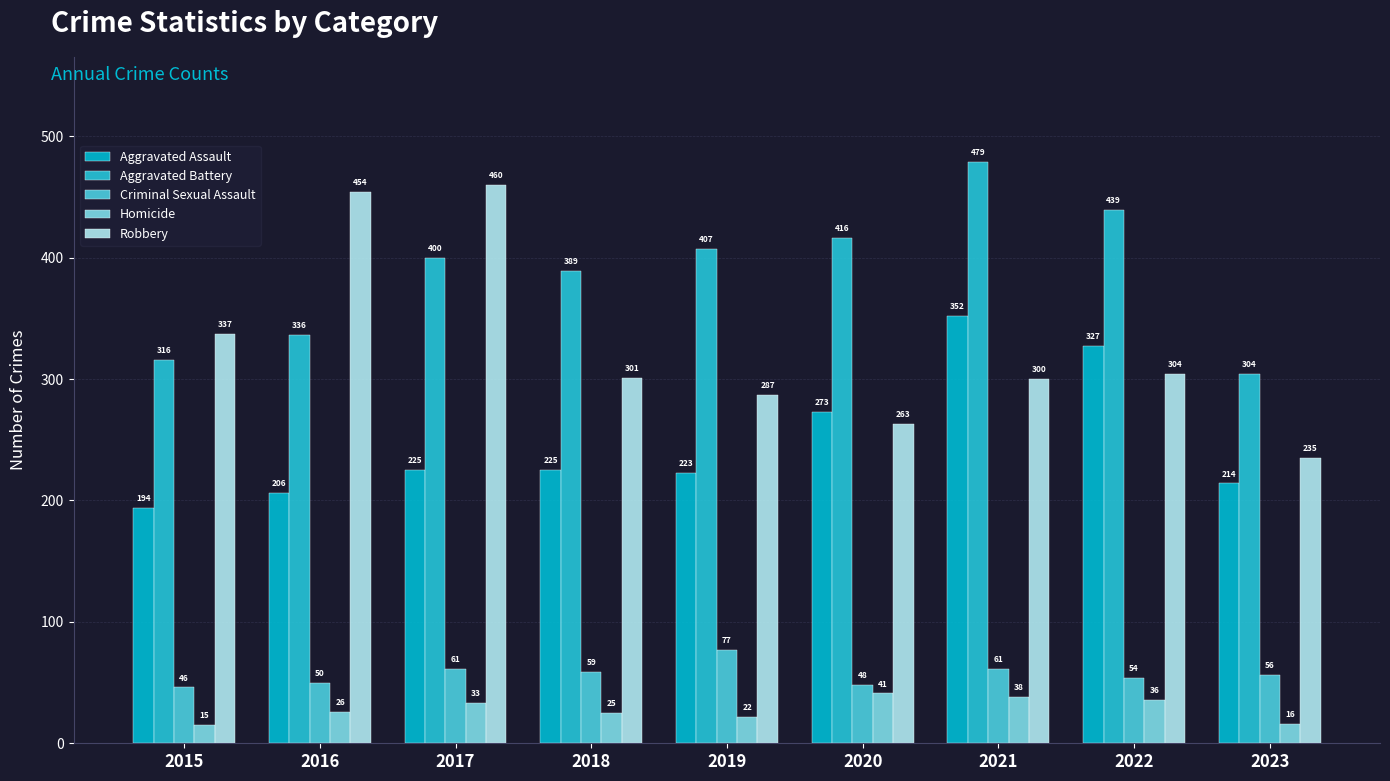

Which category has the highest value in the Criminal Sexual Assault series?

2019